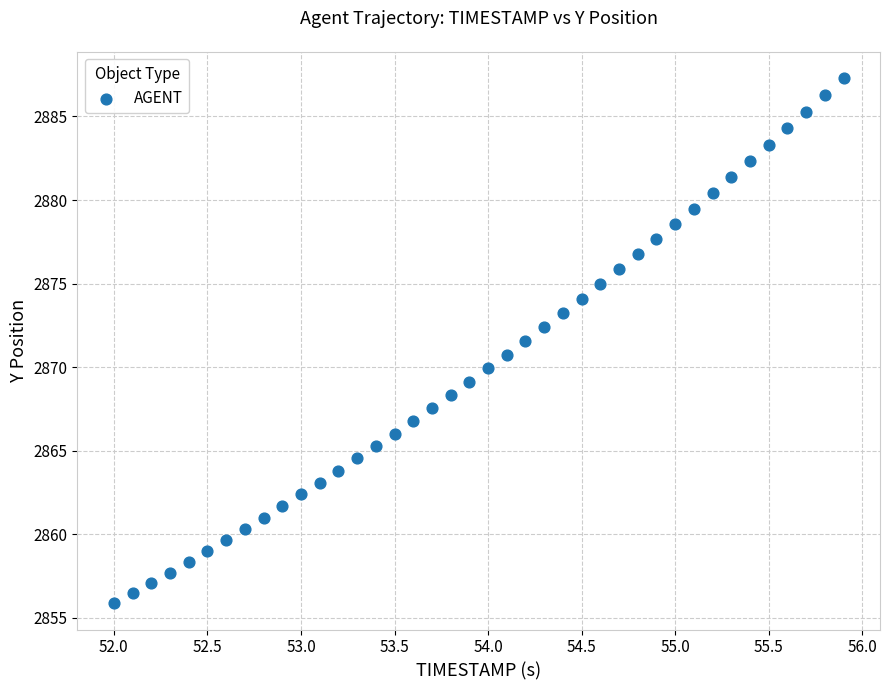

What is the range of X values (max minus min)?

3.9